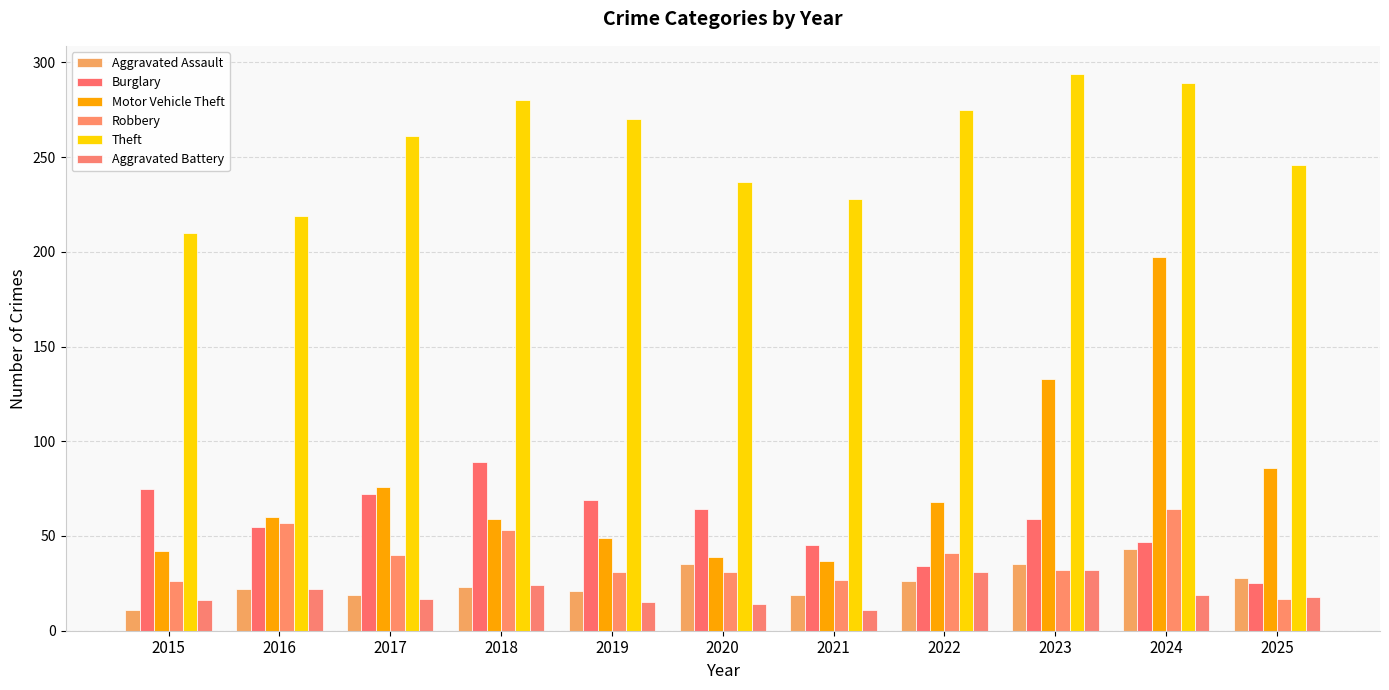

At which label does Aggravated Battery reach its peak?

2023